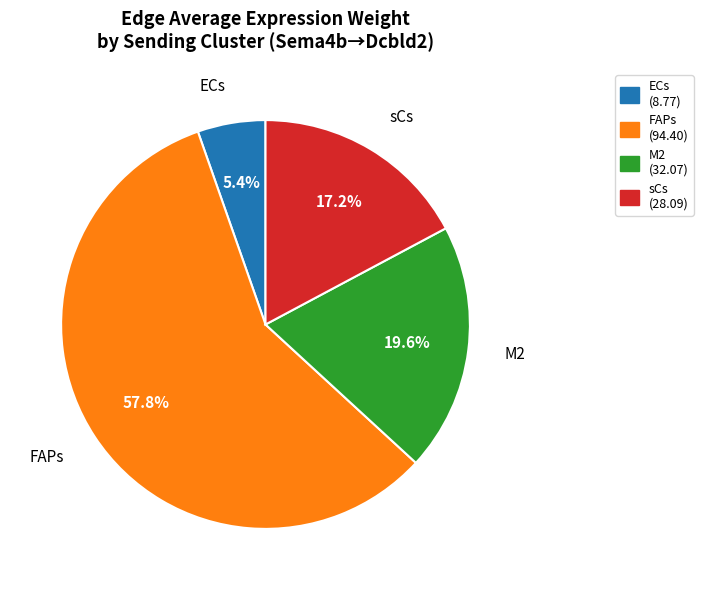

Approximately how many times larger is the value at M2 compared to sCs?

1.1